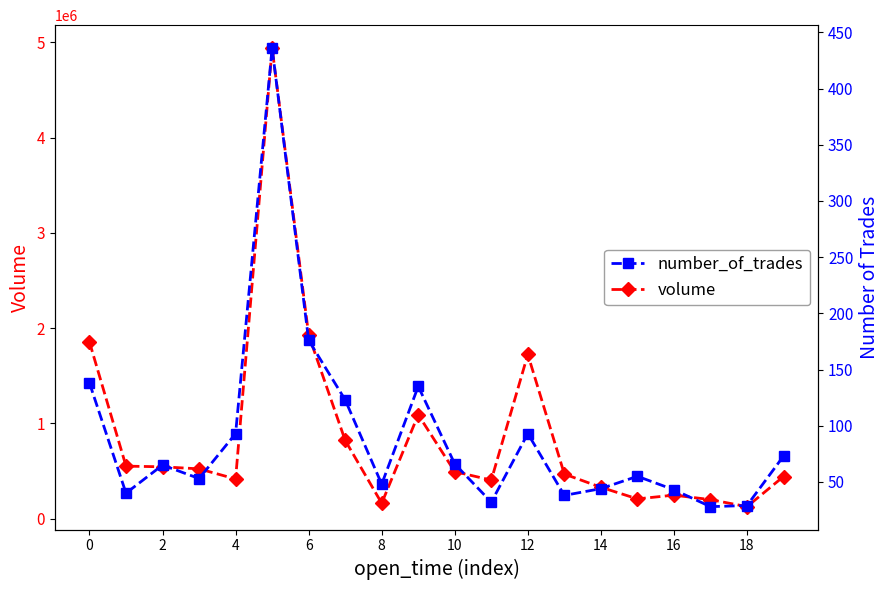

What is the average value of the volume series?

874671